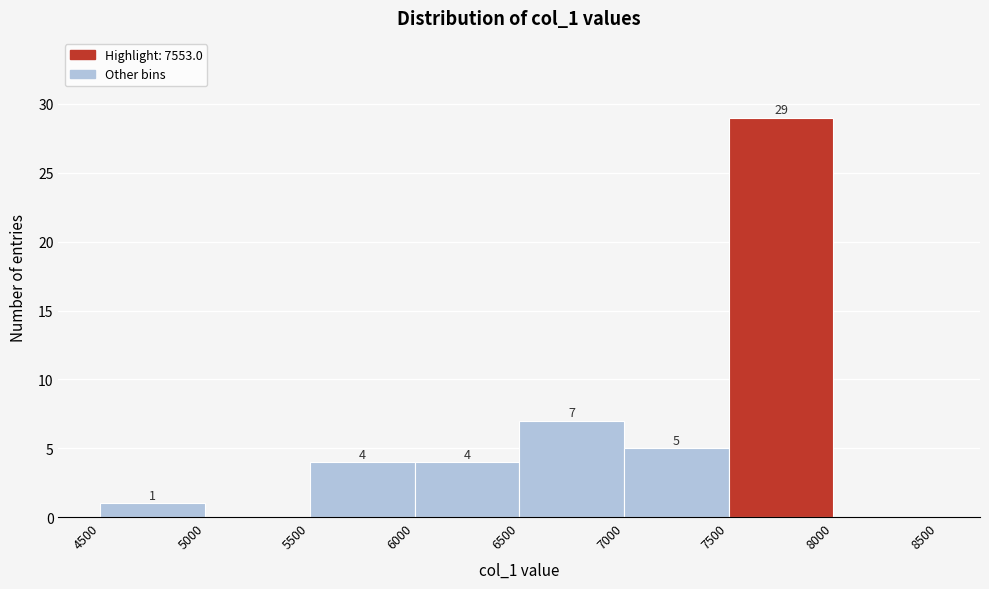

Over which range of the x-axis is the bar tallest?

7500 to 8000